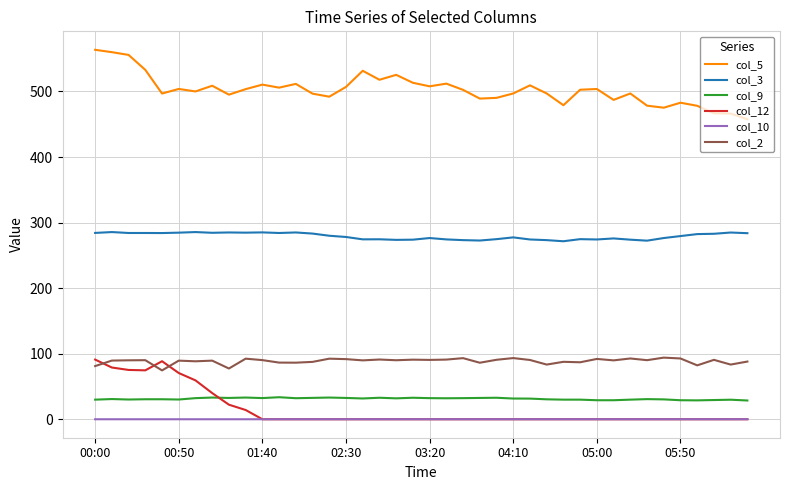

Which series has the largest range (max minus min)?

col_5